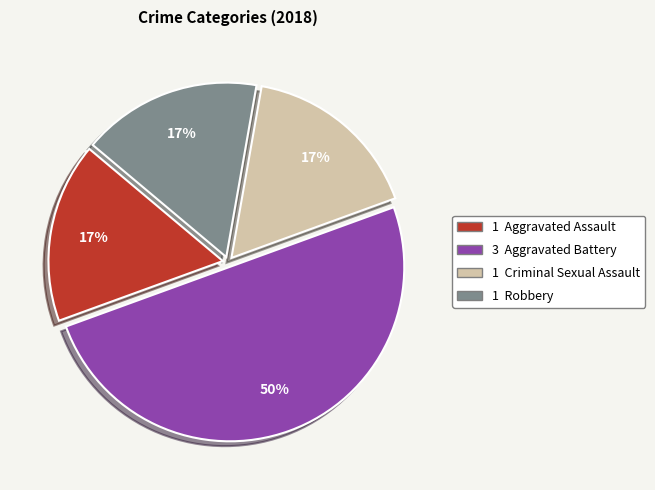

To the nearest percent, what is the difference between the largest and smallest slice percentages?

33%